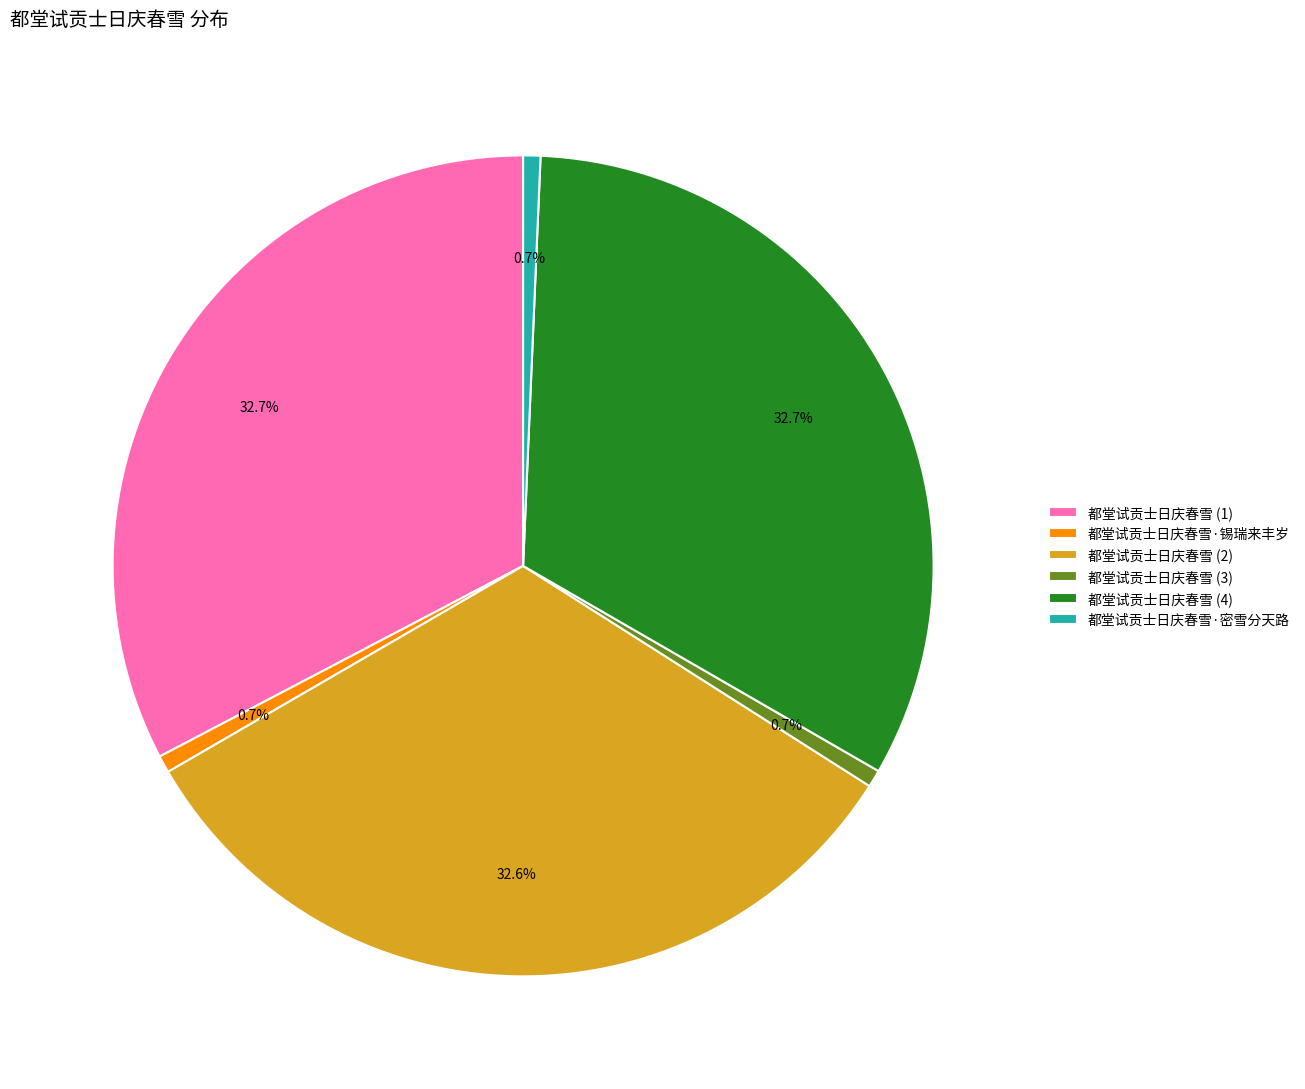

What is the ratio of the value at 都堂试贡士日庆春雪 (2) to the value at 都堂试贡士日庆春雪 (3)?

48.1